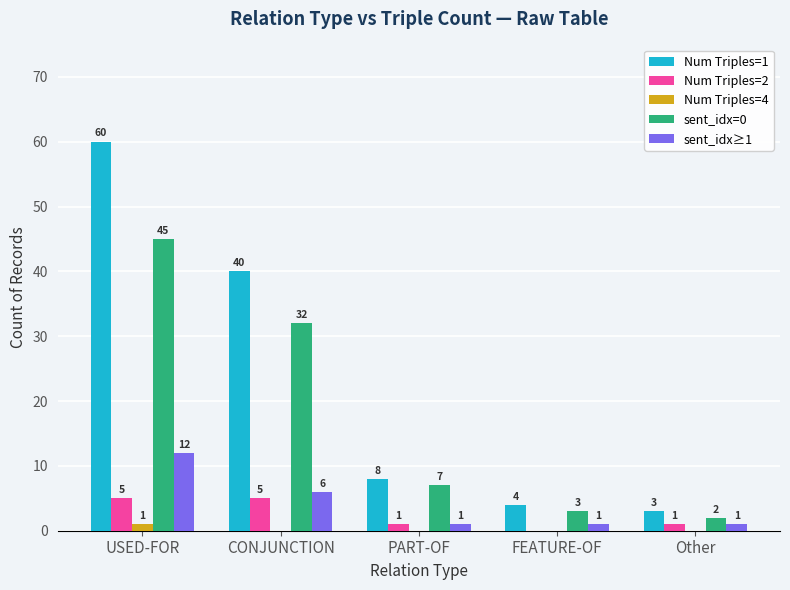

Which series has the largest total across all categories?

Num Triples=1